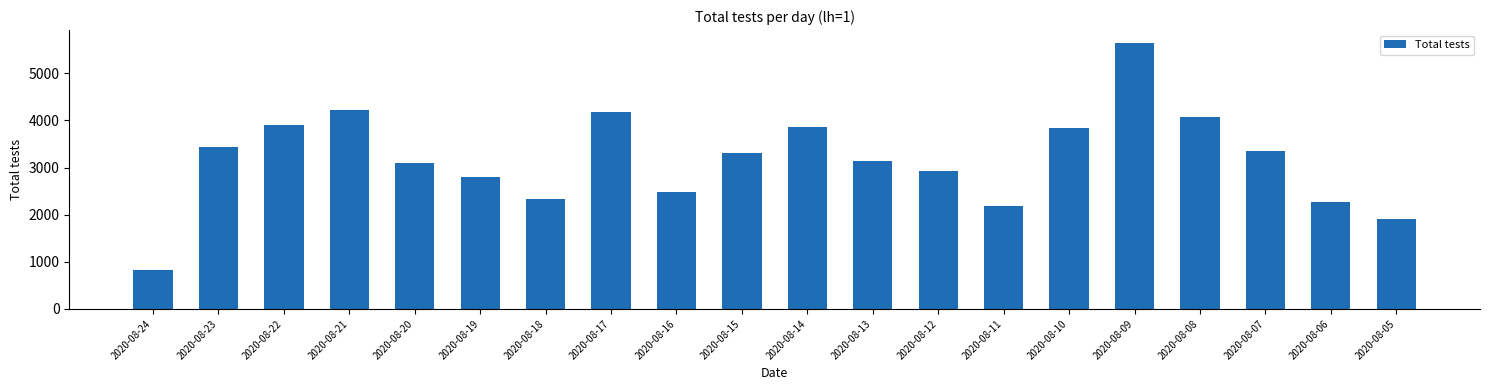

The chart shows a value of 4213 at 2020-08-21. True or false?

True